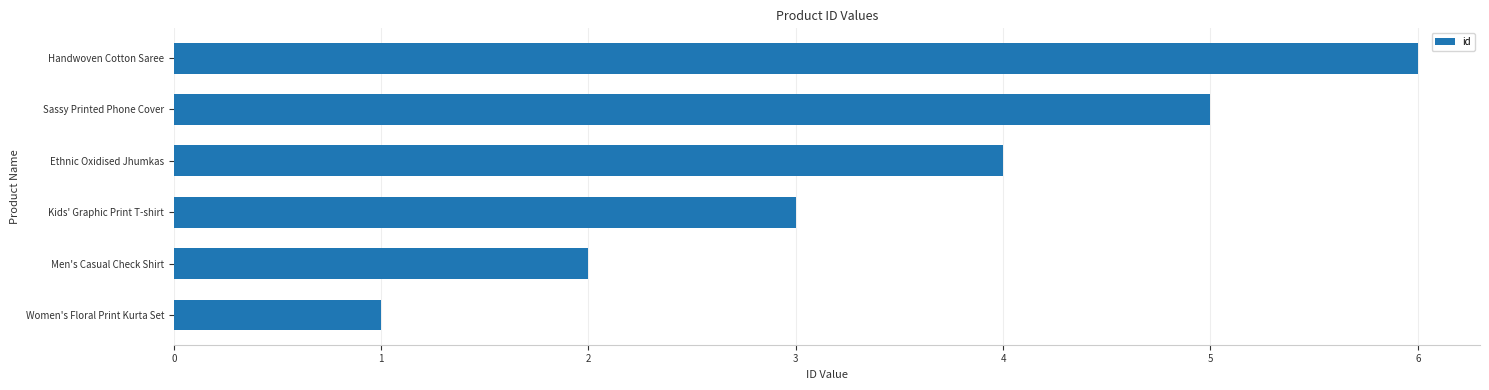

What is the change in value from Handwoven Cotton Saree to Kids' Graphic Print T-shirt?

-3